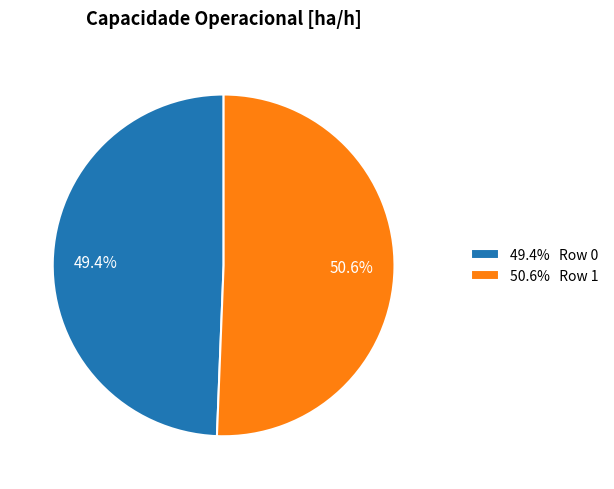

Rank the categories by value from lowest to highest.

49.4% Row 0, 50.6% Row 1